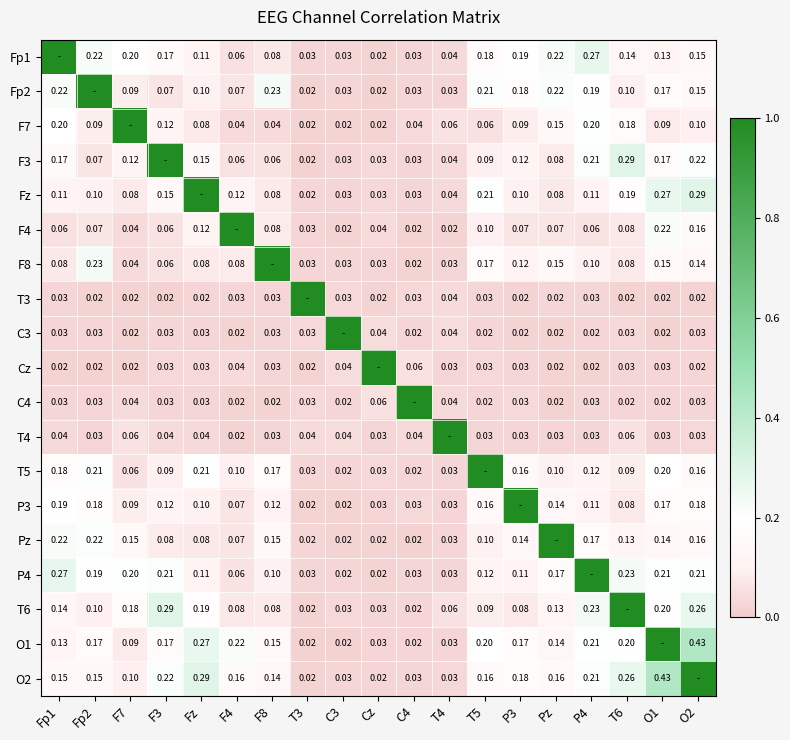

The C4 series shows 0.1 at Cz. True or false?

True